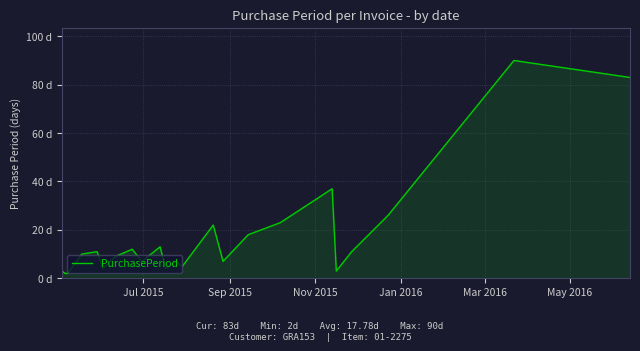

Does the chart have visible grid lines?

Yes